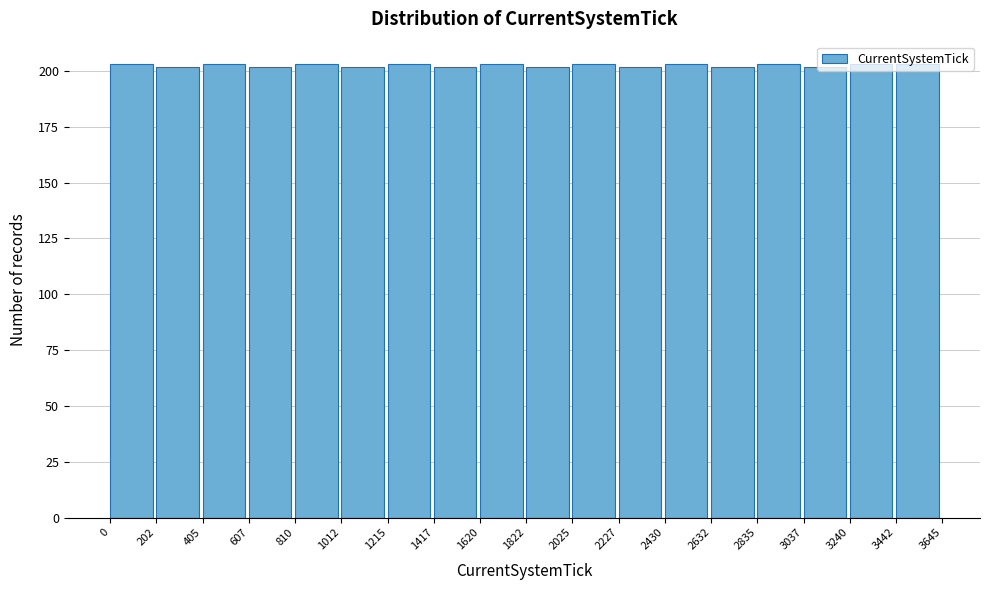

Reading left to right, list every bar in this chart as the range it spans on the x-axis followed by its height. The values are not printed on the chart, so give them approximately, as read against the axis.

0 to 202: 205
202 to 405: 200
405 to 607: 205
607 to 810: 200
810 to 1012: 205
1012 to 1215: 200
1215 to 1417: 205
1417 to 1620: 200
1620 to 1822: 205
1822 to 2025: 200
2025 to 2227: 205
2227 to 2430: 200
2430 to 2632: 205
2632 to 2835: 200
2835 to 3037: 205
3037 to 3240: 200
3240 to 3442: 205
3442 to 3645: 205